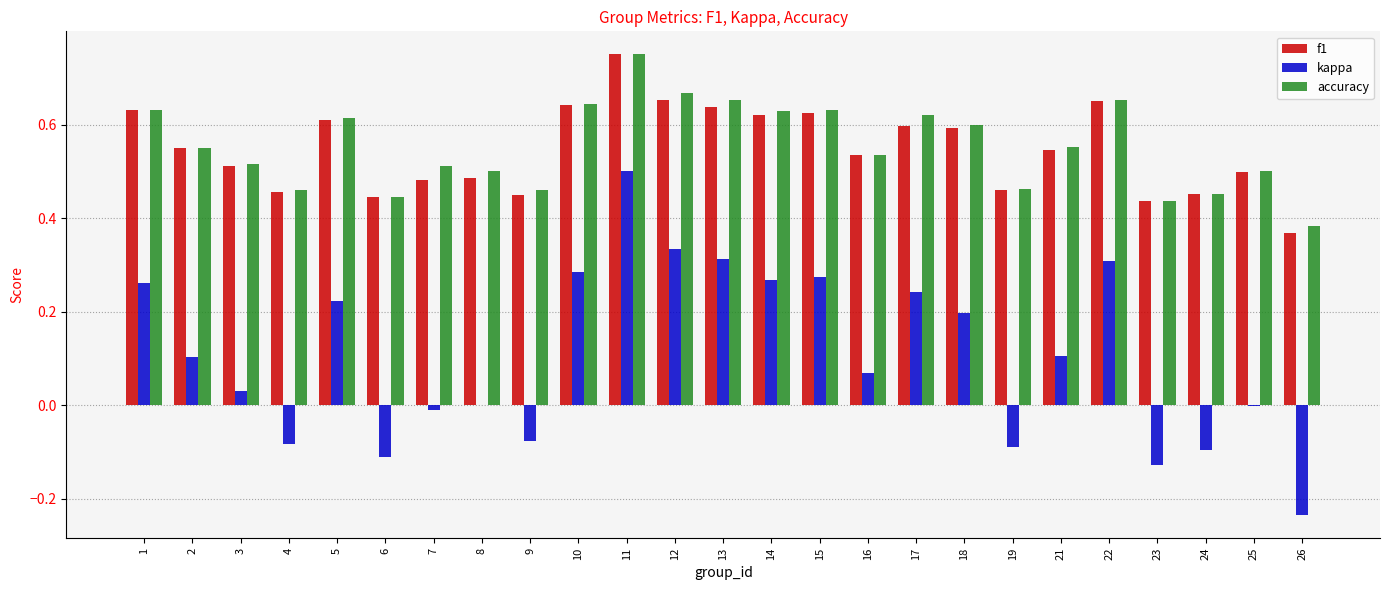

Is it true that accuracy equals 1.1 at 5?

False